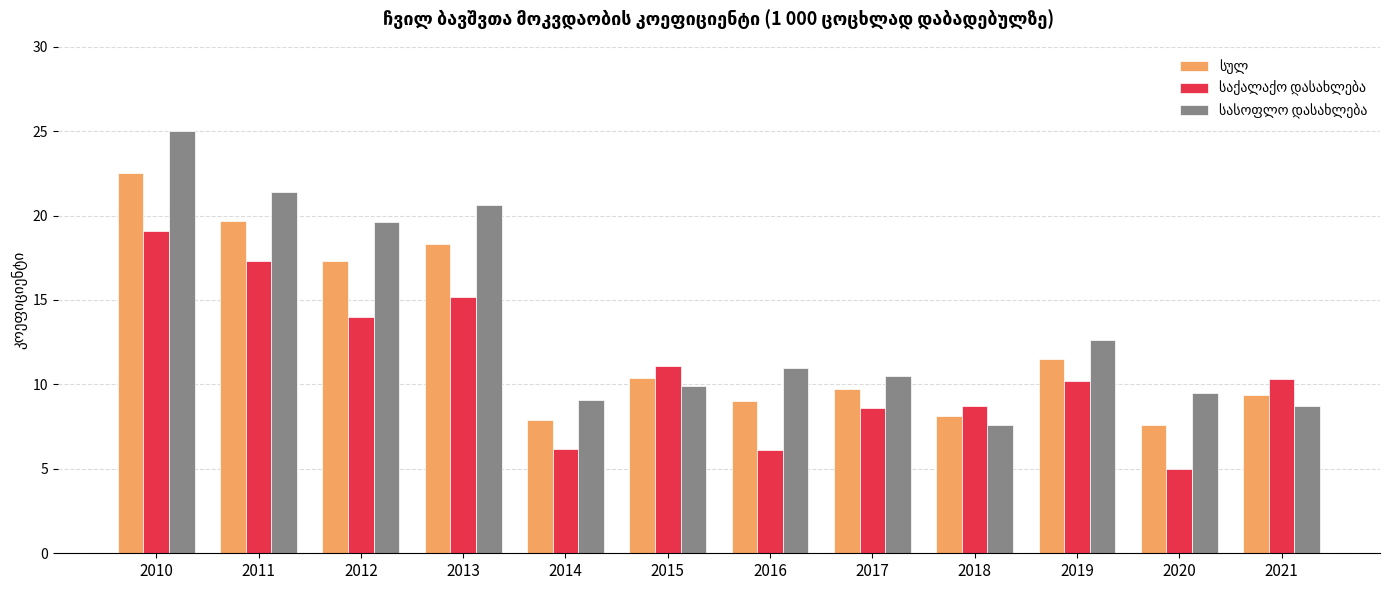

At which category is the sum across all series the highest?

2010